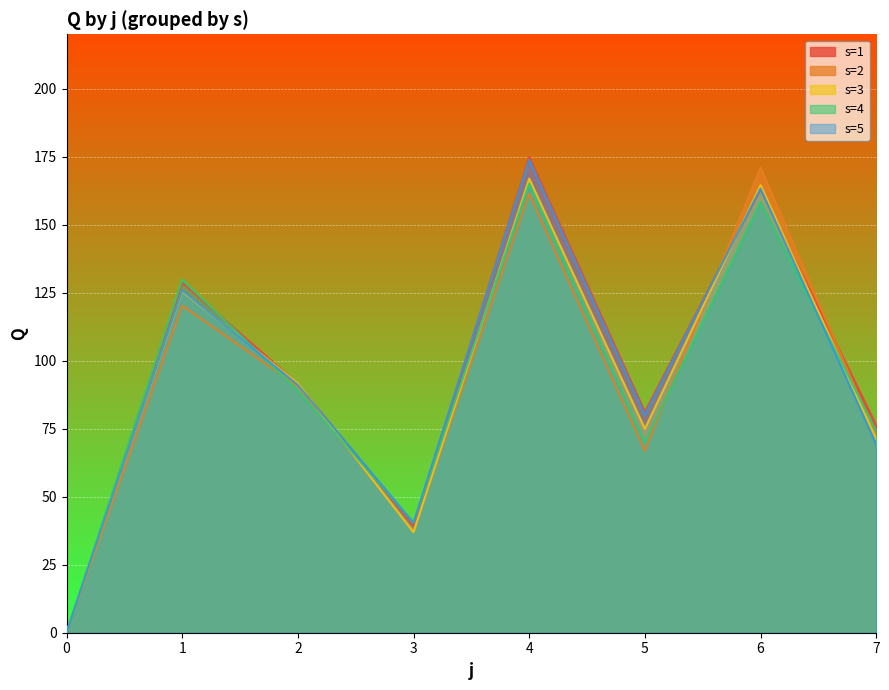

What is the maximum value for s=5?

173.8